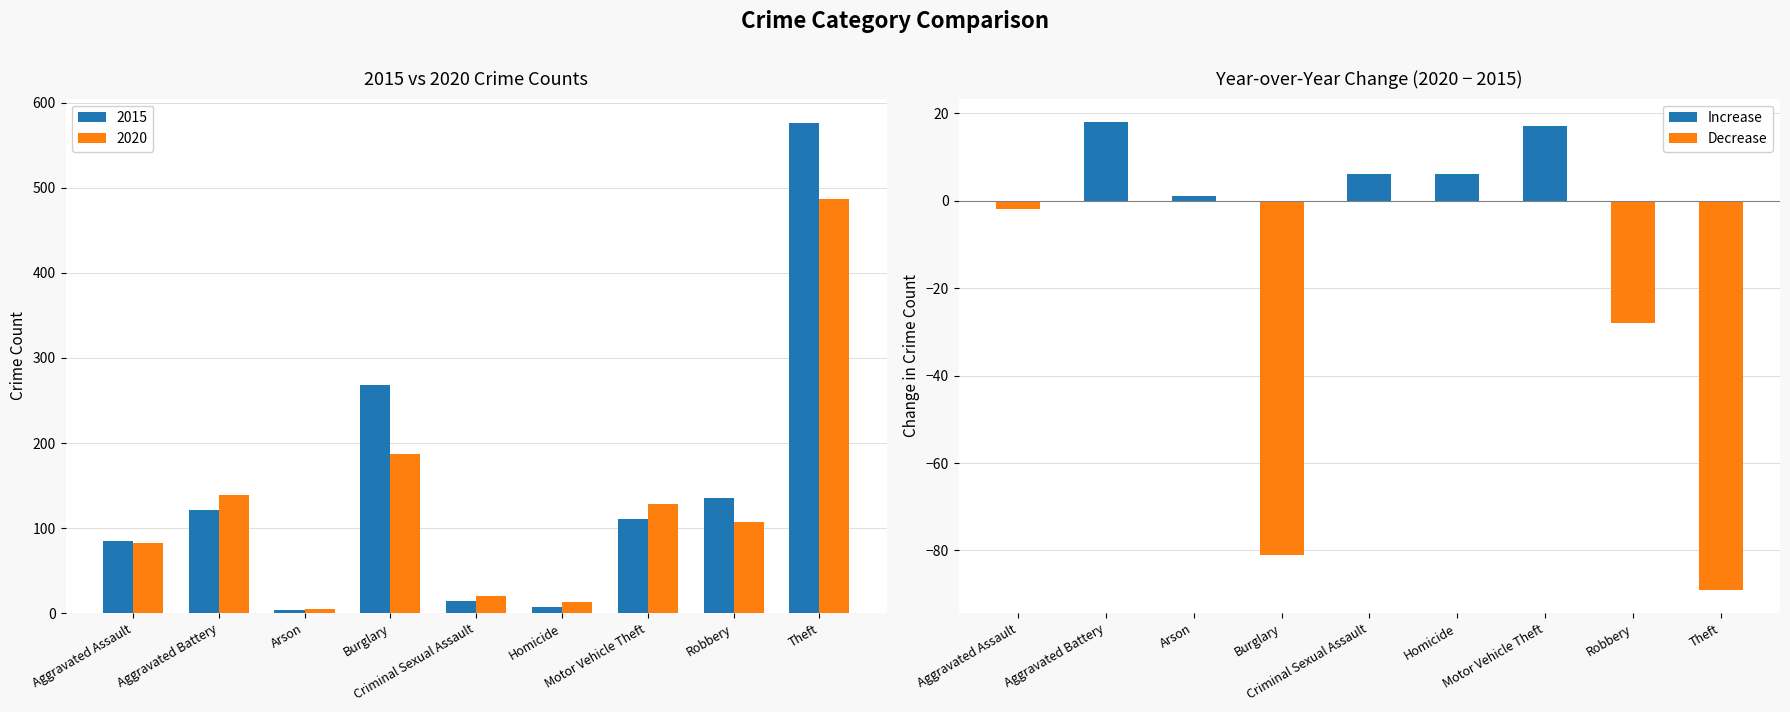

True or false: the data shows 4 at Homicide.

False